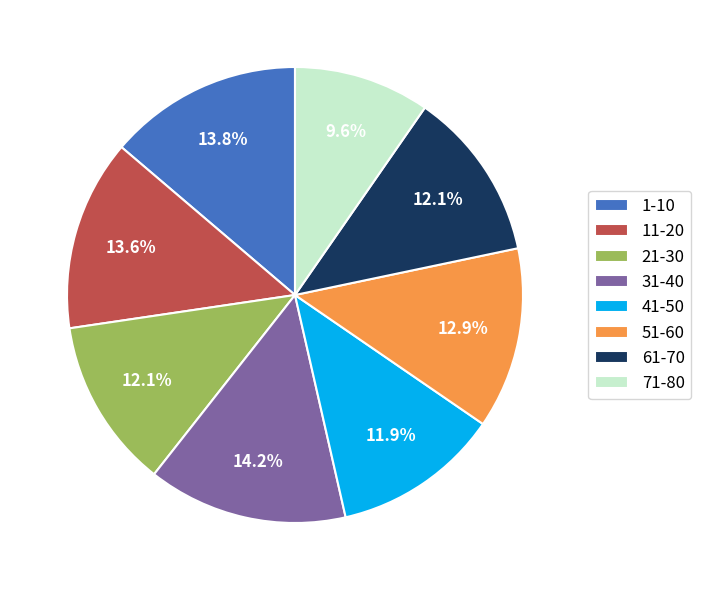

To the nearest percent, what percentage of the pie is 1-10?

14%